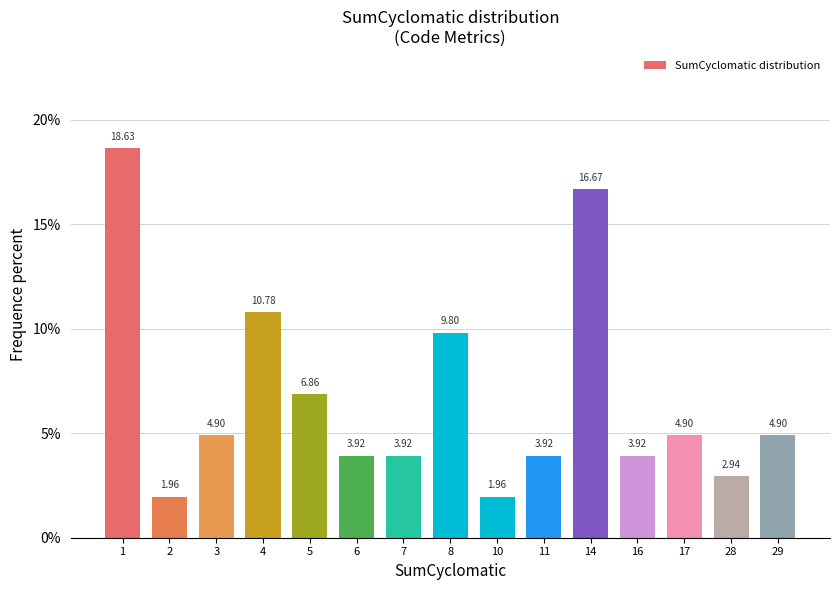

What is the difference between the maximum and second lowest values?

16.7